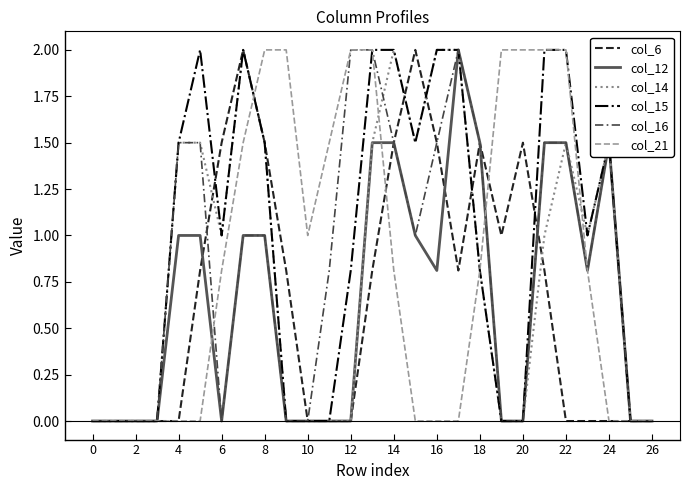

What is the sum of all col_16 values?

22.6